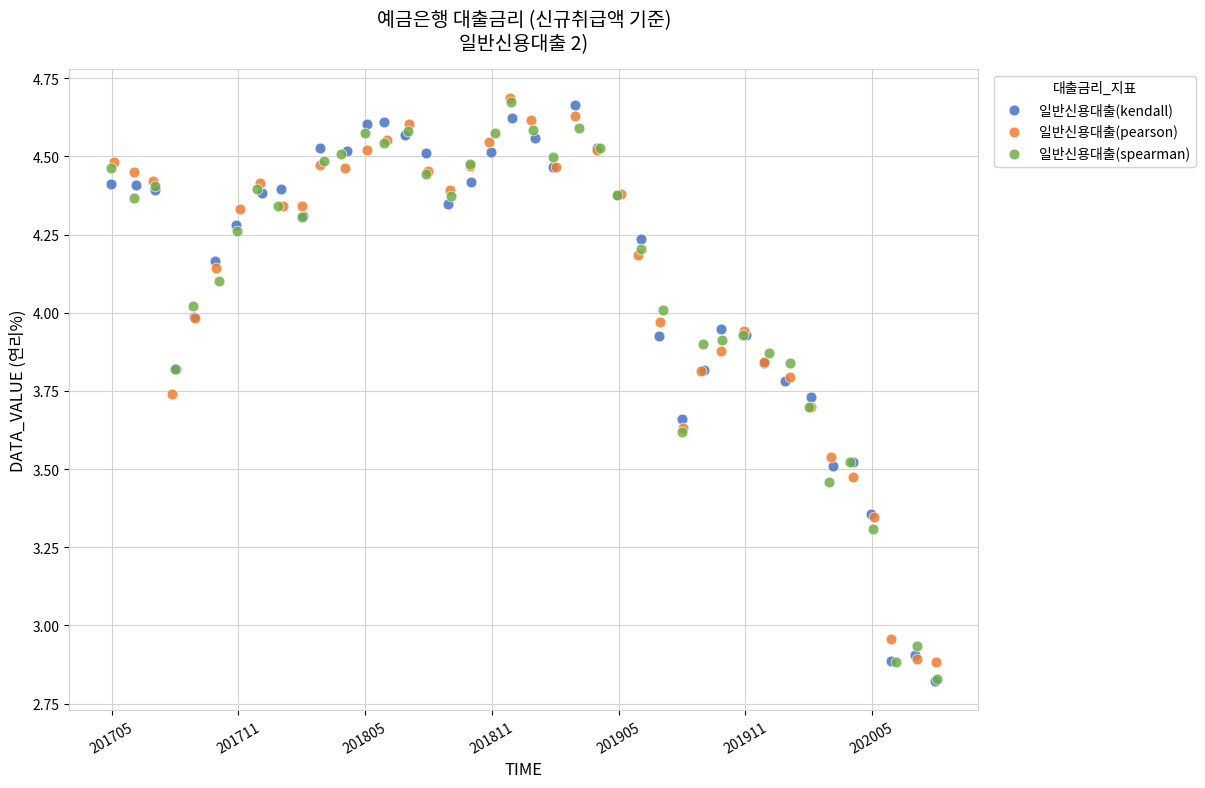

What are all the series names shown in the legend?

일반신용대출(kendall), 일반신용대출(pearson), 일반신용대출(spearman)